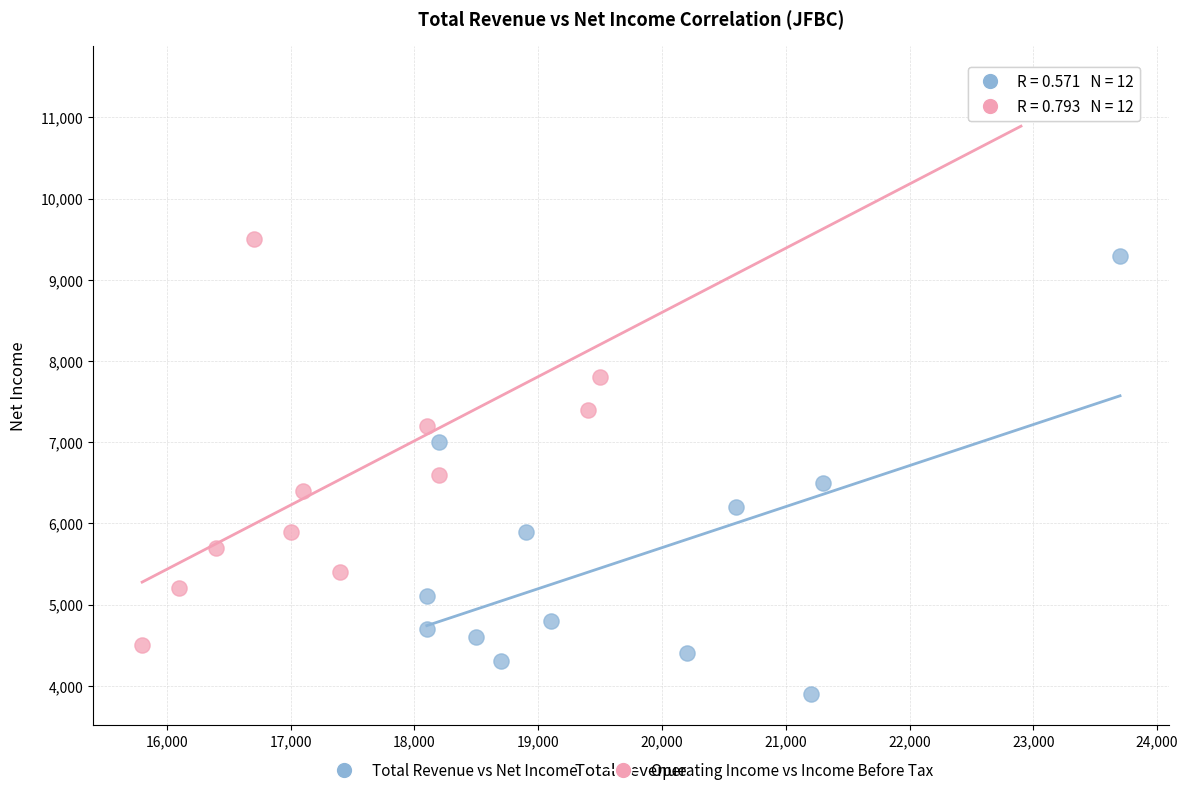

What are all the series names shown in the legend?

Total Revenue vs Net Income, Operating Income vs Income Before Tax